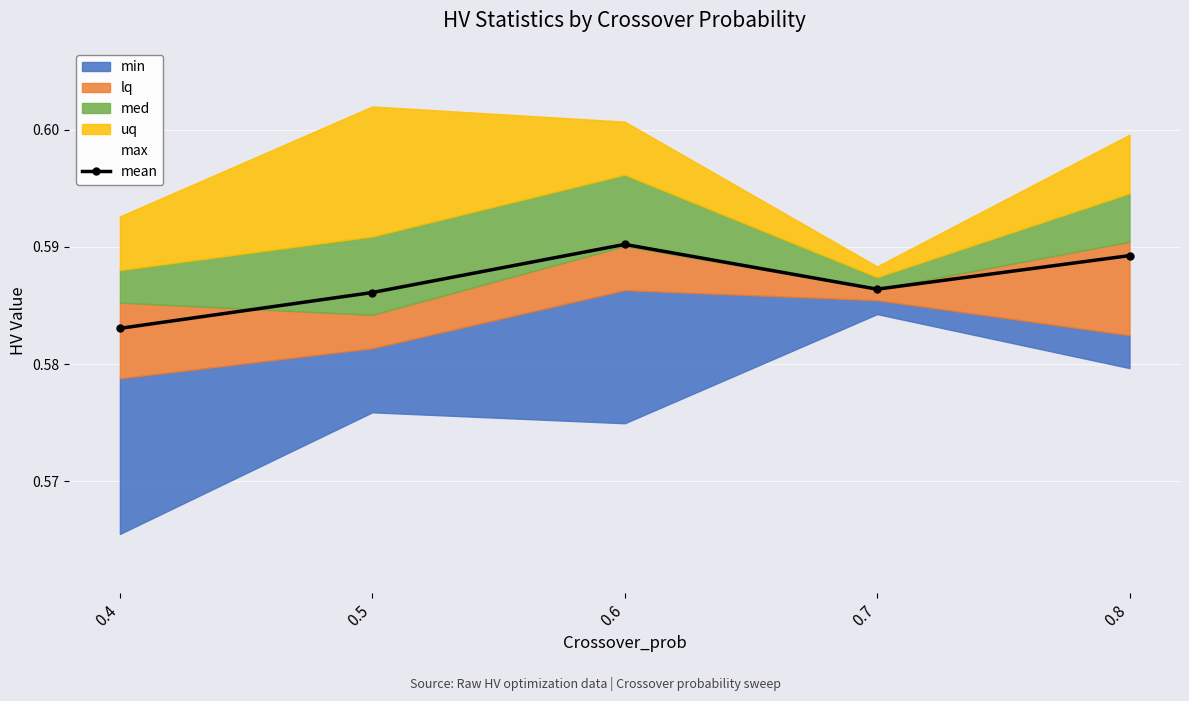

Count the values in the range 0 to 1.

5